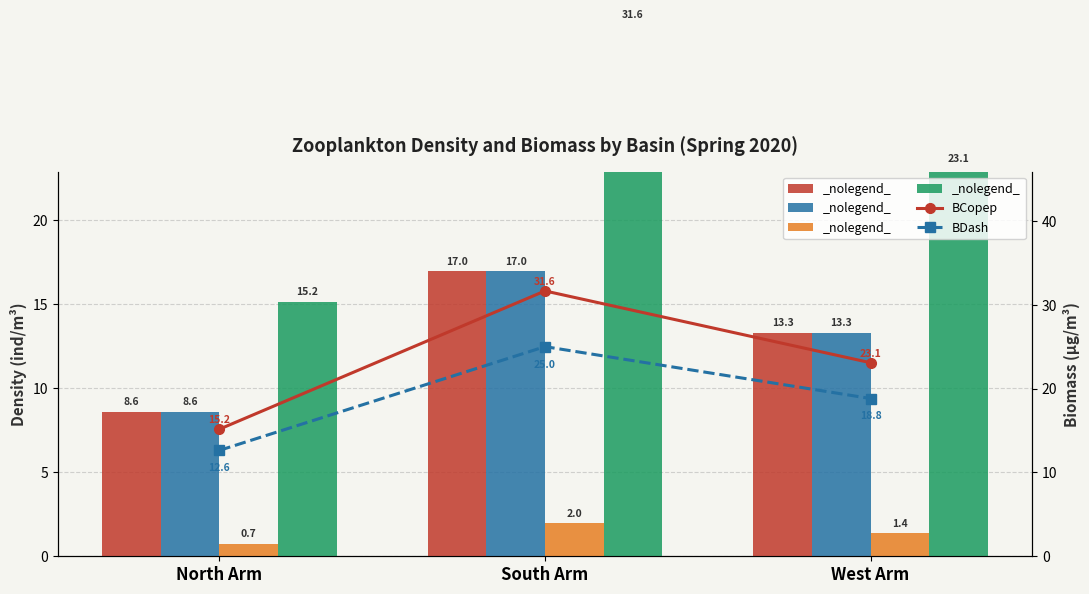

What is the average value of the BCopep series?

23.3